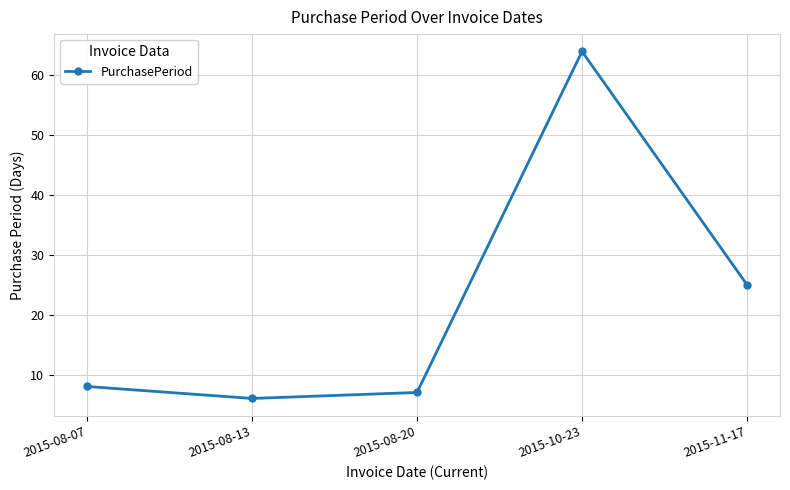

What is the average value?

22